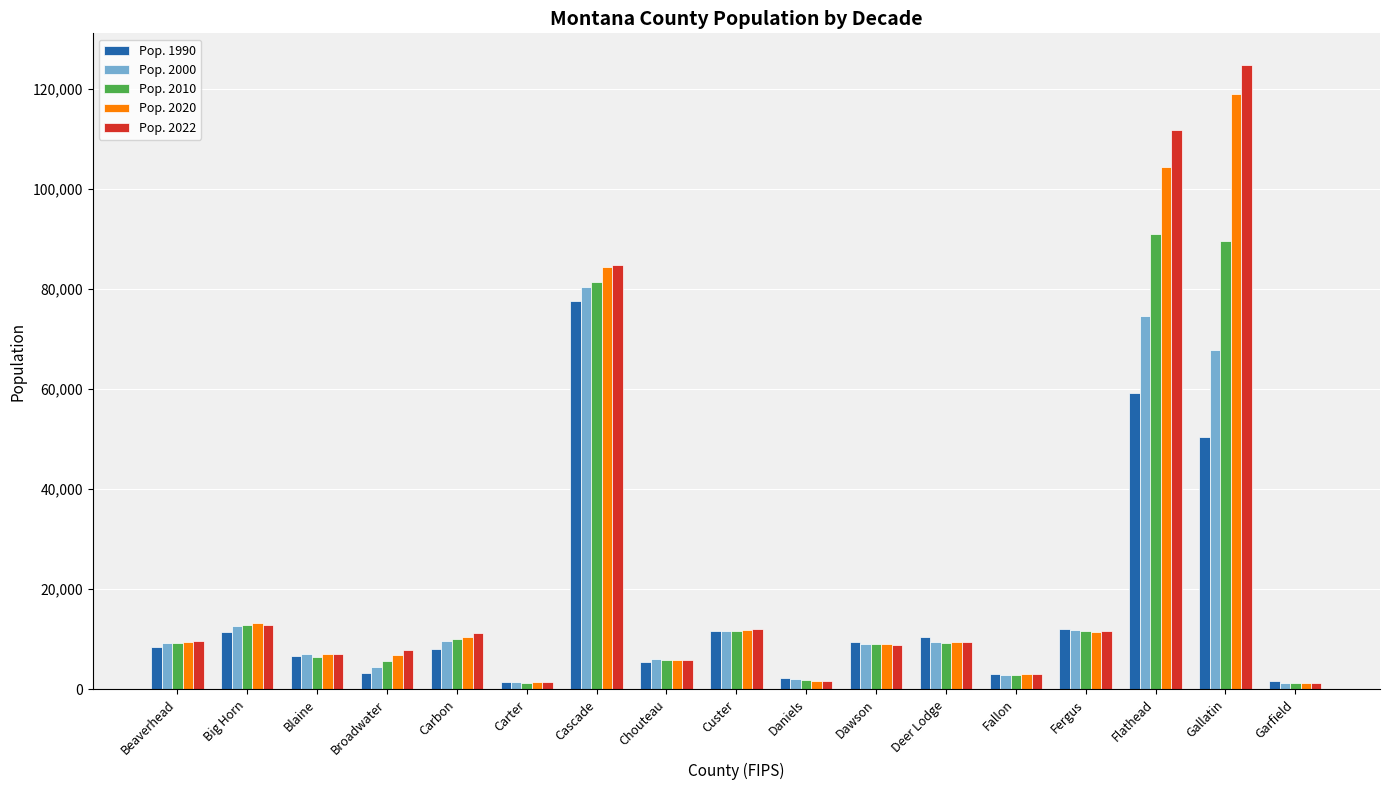

The value of Pop. 2020 at Blaine is 3023. True or false?

False